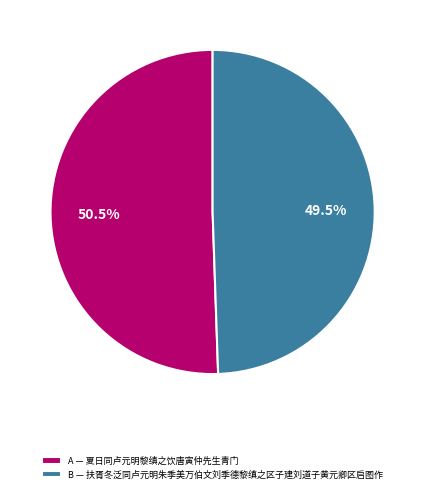

Rank the categories by value from highest to lowest.

A — 夏日同卢元明黎缜之饮唐寅仲先生青门, B — 扶胥冬泛同卢元明朱季美万伯文刘季德黎缜之区子建刘道子黄元卿区启图作